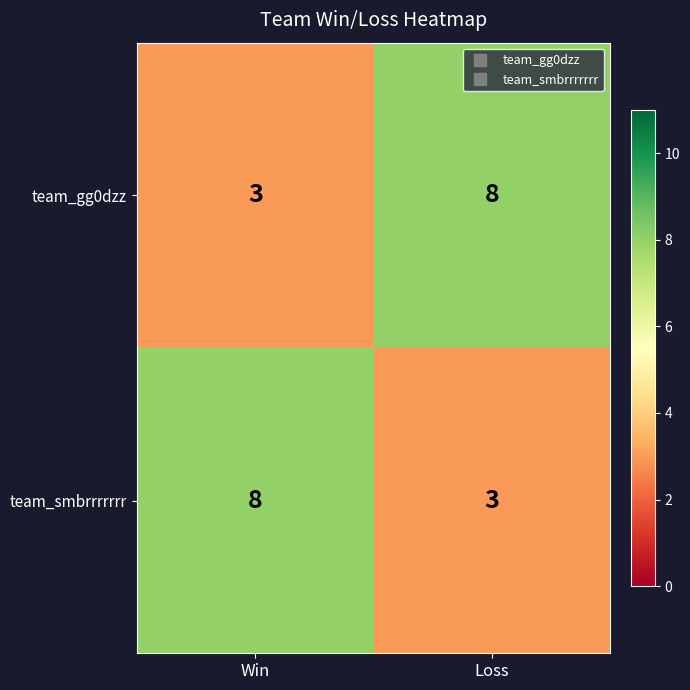

Reading left to right, extract all data points from this chart.

team_gg0dzz: 3	8
team_smbrrrrrrr: 8	3